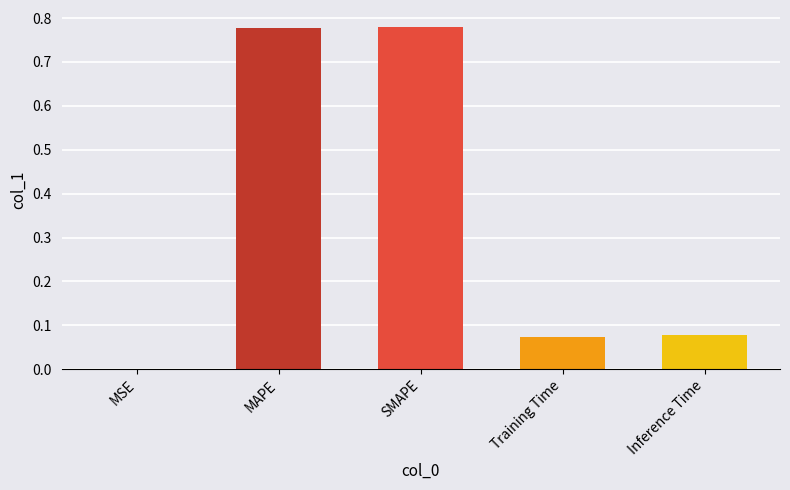

What is the change in value from MSE to Training Time?

+0.1